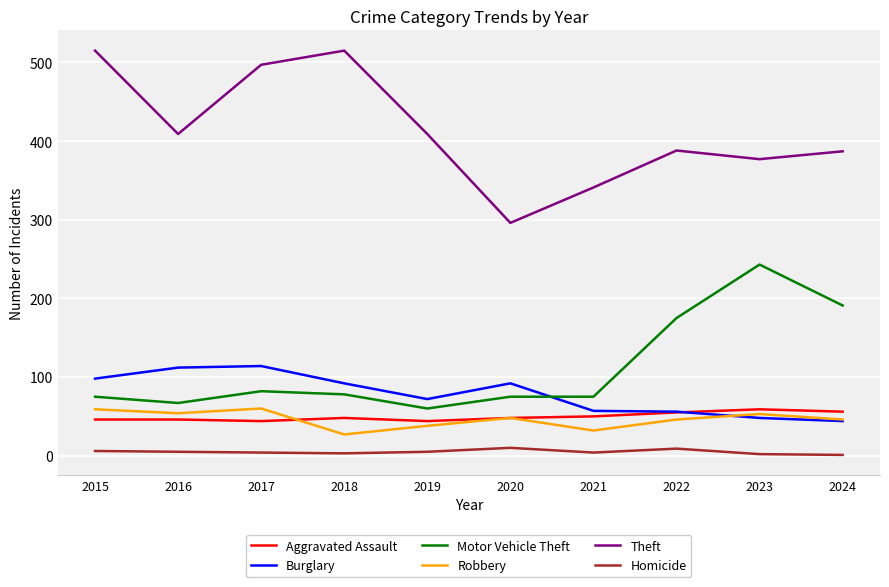

What is the difference between the maximum and minimum values in the Theft series?

219